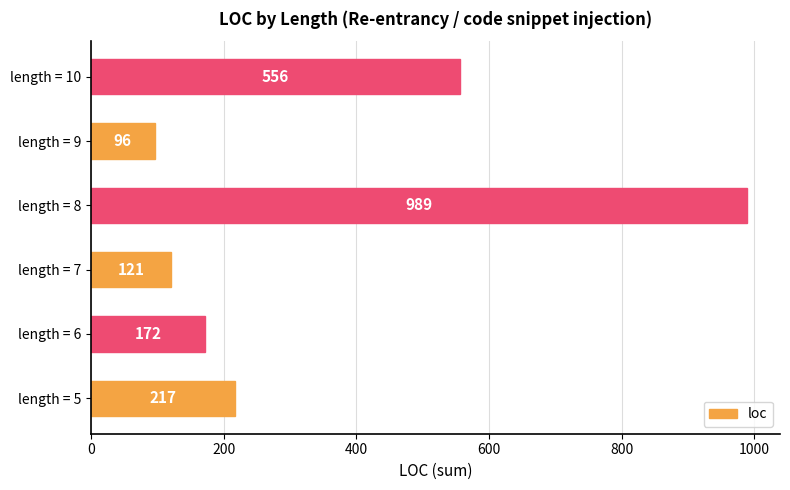

Is it true that the value at length = 9 is 162?

False